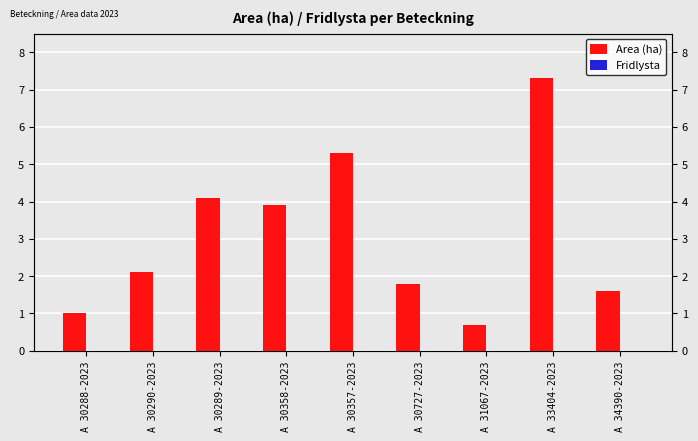

What is the greatest value displayed?

7.3